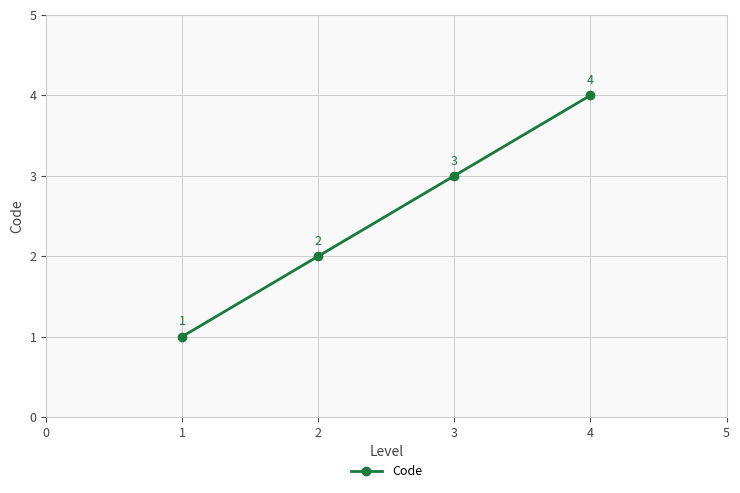

What is the value of the 4th point from the left?

4